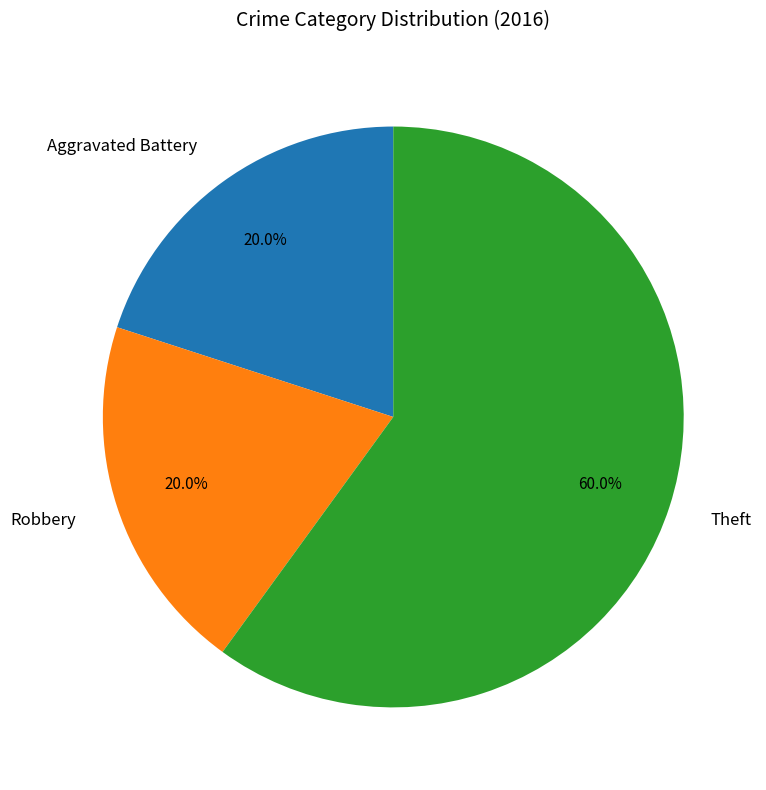

What is the ratio of the value at Robbery to the value at Theft?

0.3